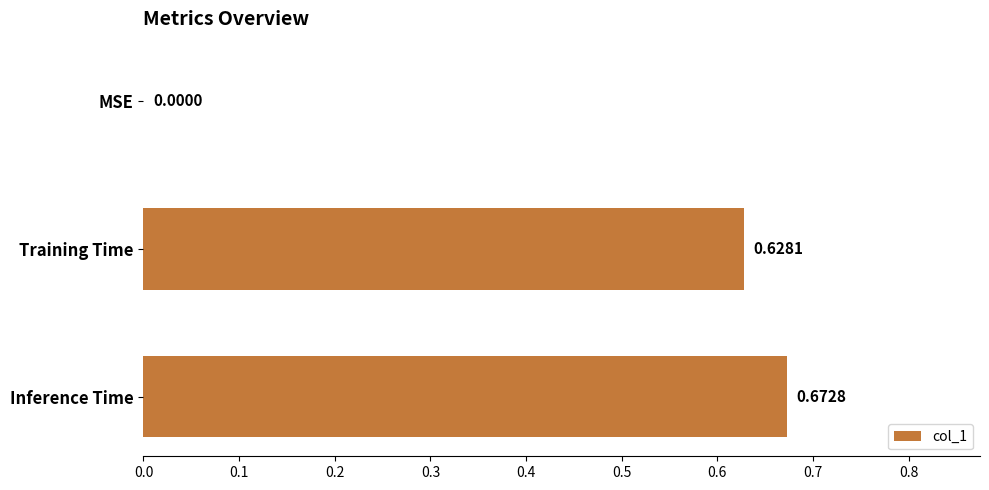

What is the change in value from MSE to Inference Time?

+0.7